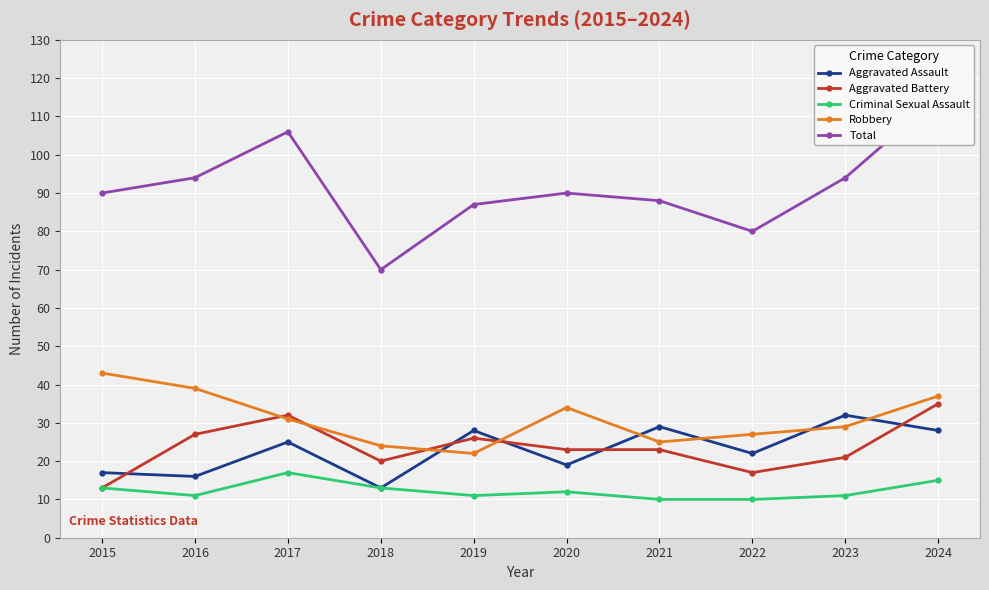

What is the maximum value shown in the chart?

115